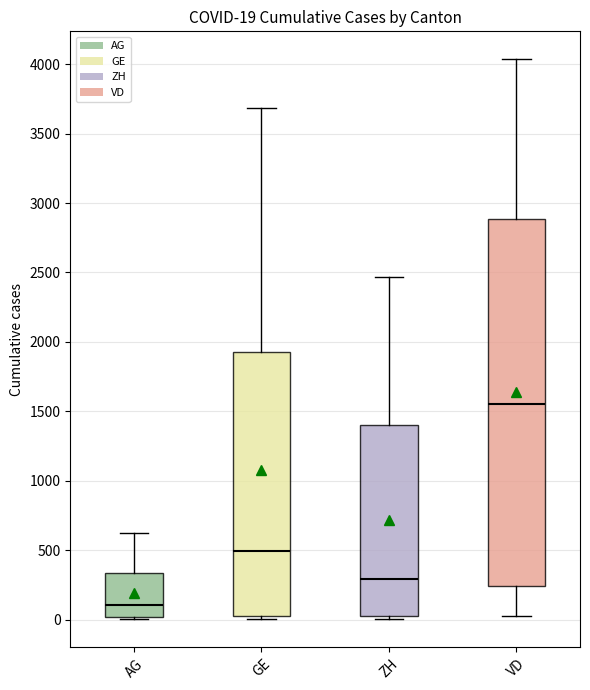

Which box's median line is the lowest?

AG